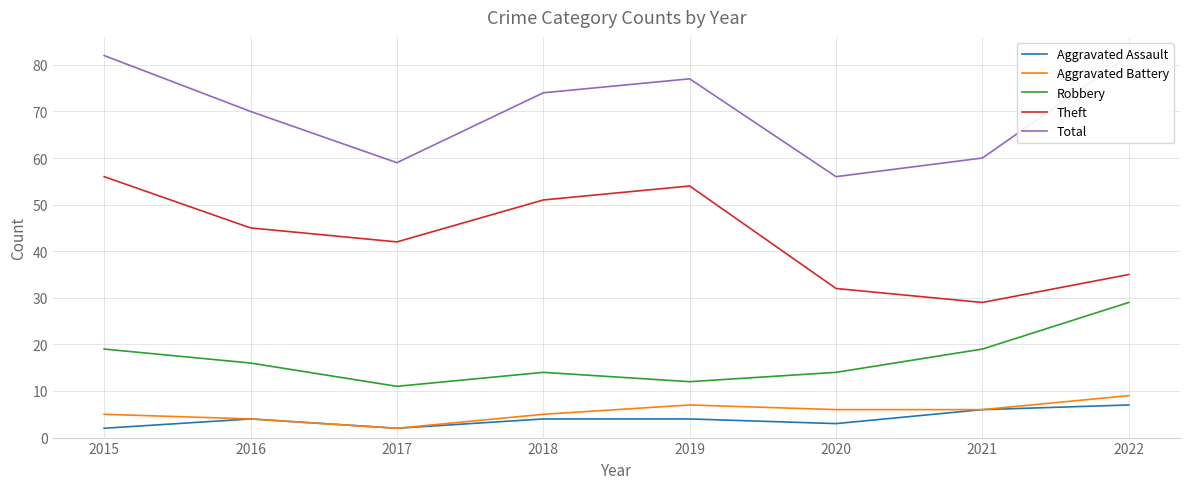

What are all the series names shown in the legend?

Aggravated Assault, Aggravated Battery, Robbery, Theft, Total